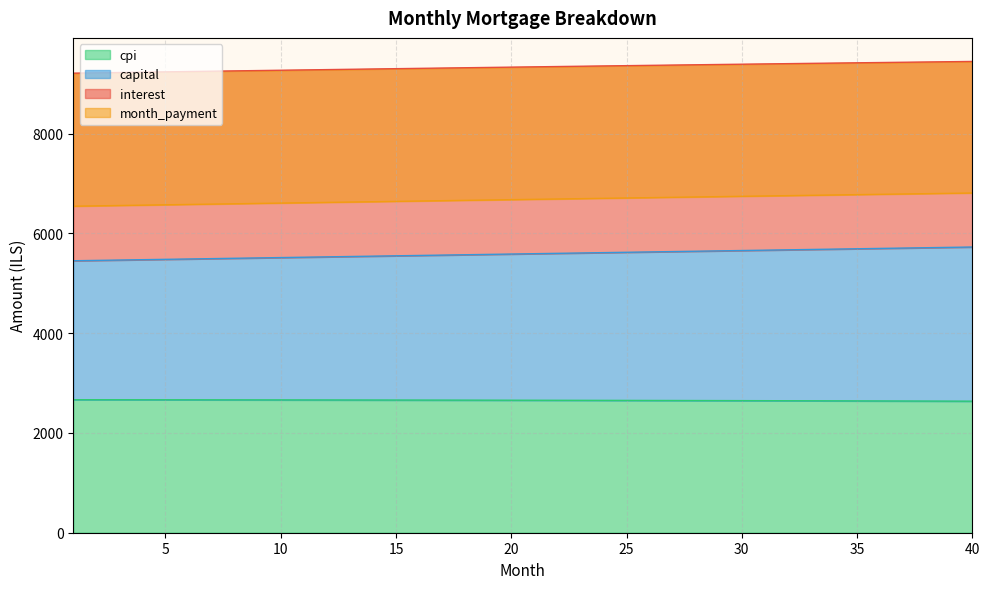

What is the difference between the second highest and minimum values in the month_payment series?

229.5